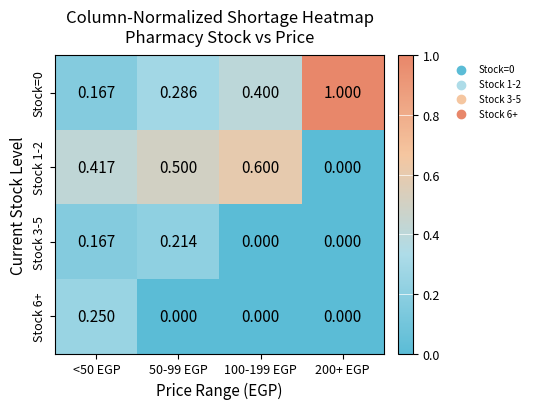

Rank the series at 50-99 EGP from highest to lowest value.

Stock 1-2, Stock=0, Stock 3-5, Stock 6+